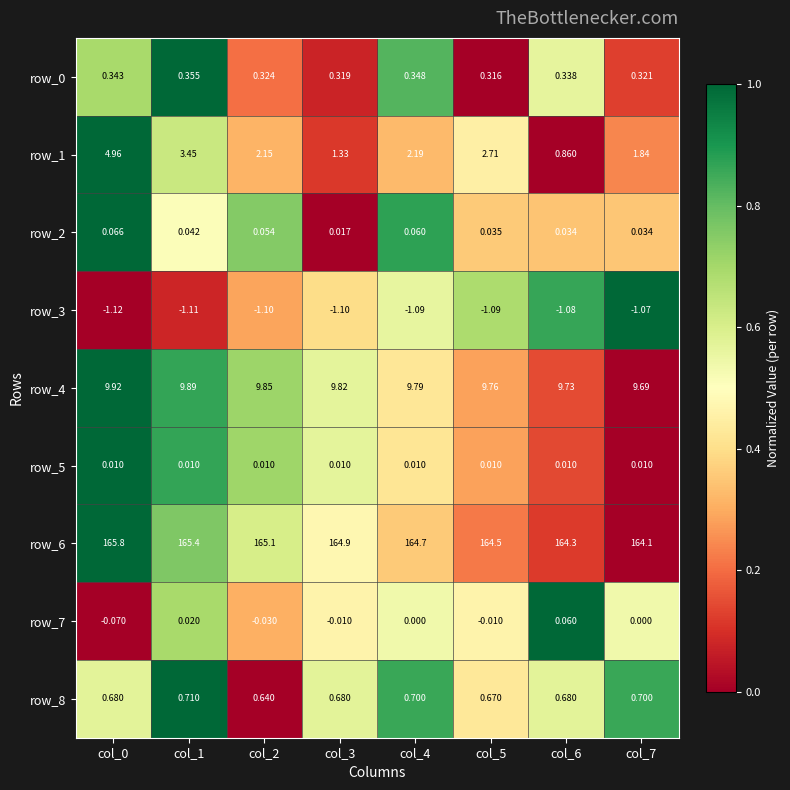

Which series has the widest spread of values?

row_1